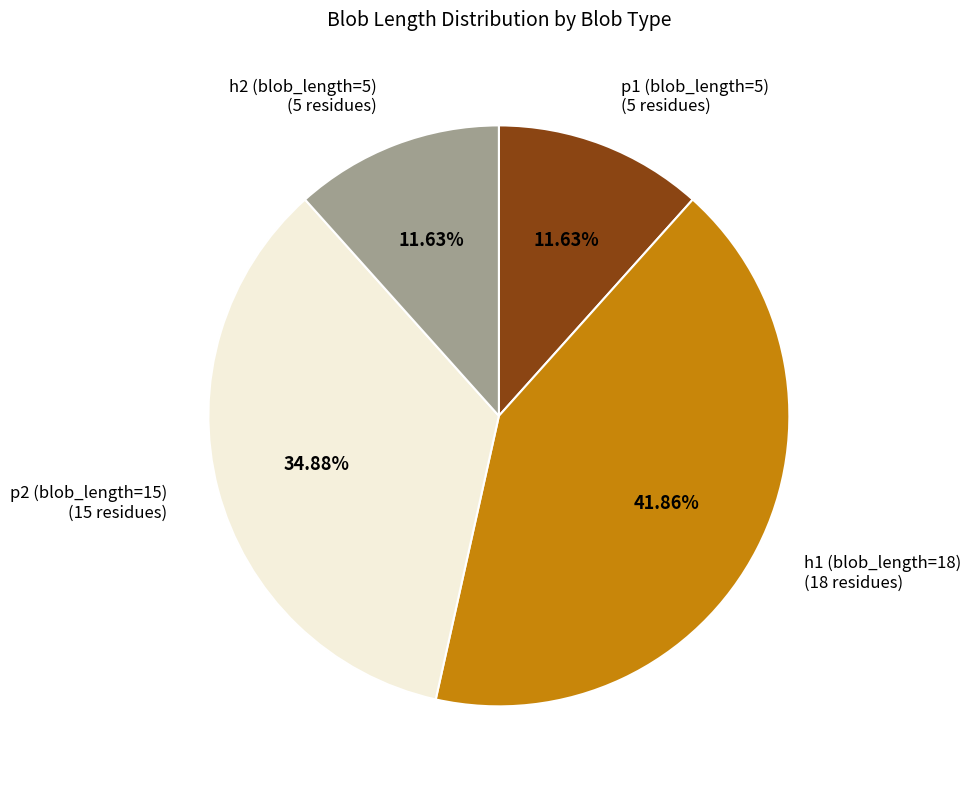

Which slice is the largest?

h1 (blob_length=18)